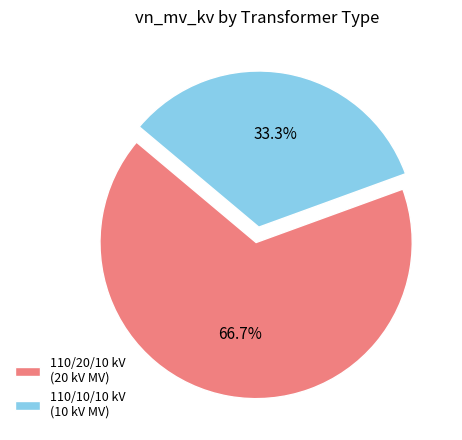

What is the largest slice in the pie chart?

110/20/10 kV (20 kV MV)